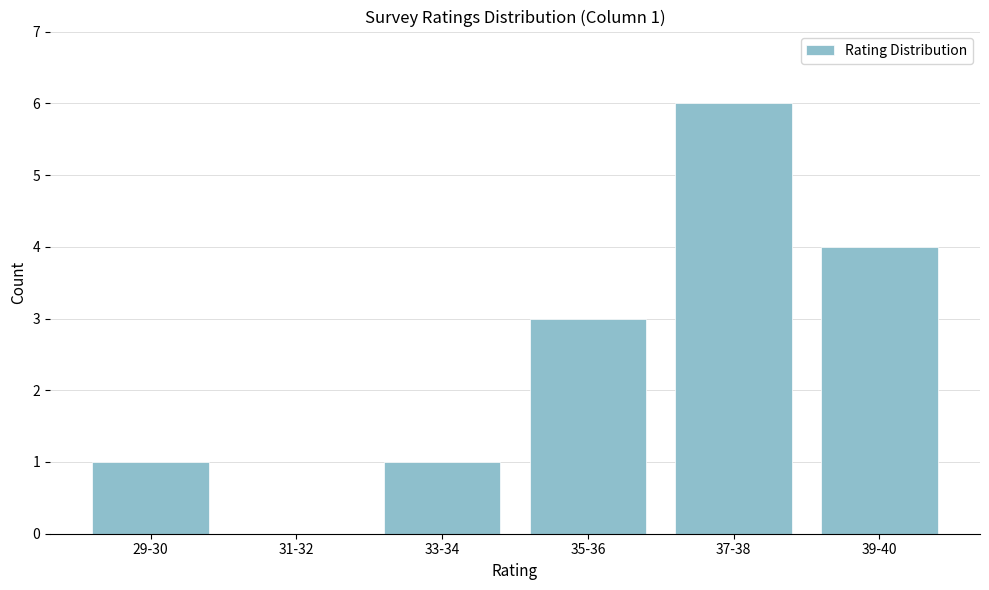

Reading left to right, extract all data points from this chart.

29-30=1	31-32=0	33-34=1	35-36=3	37-38=6	39-40=4